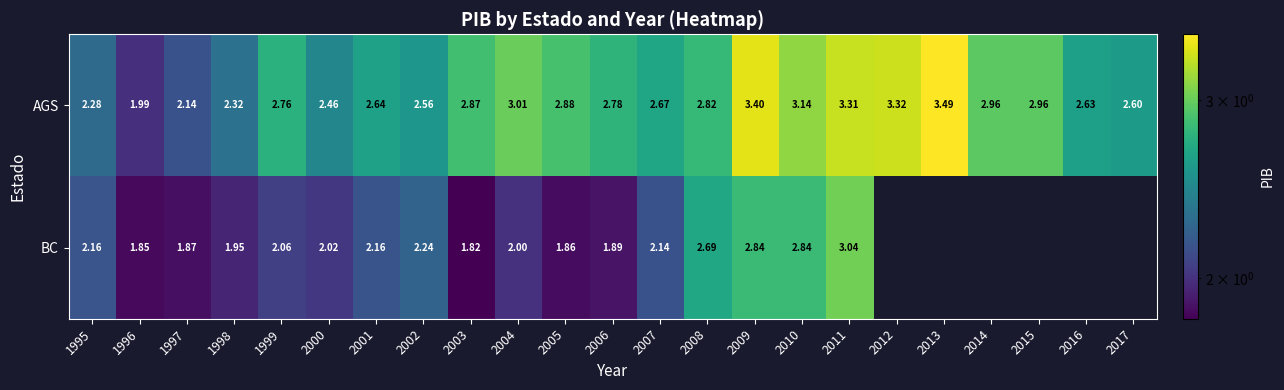

Where does the AGS series first go above 2?

1995